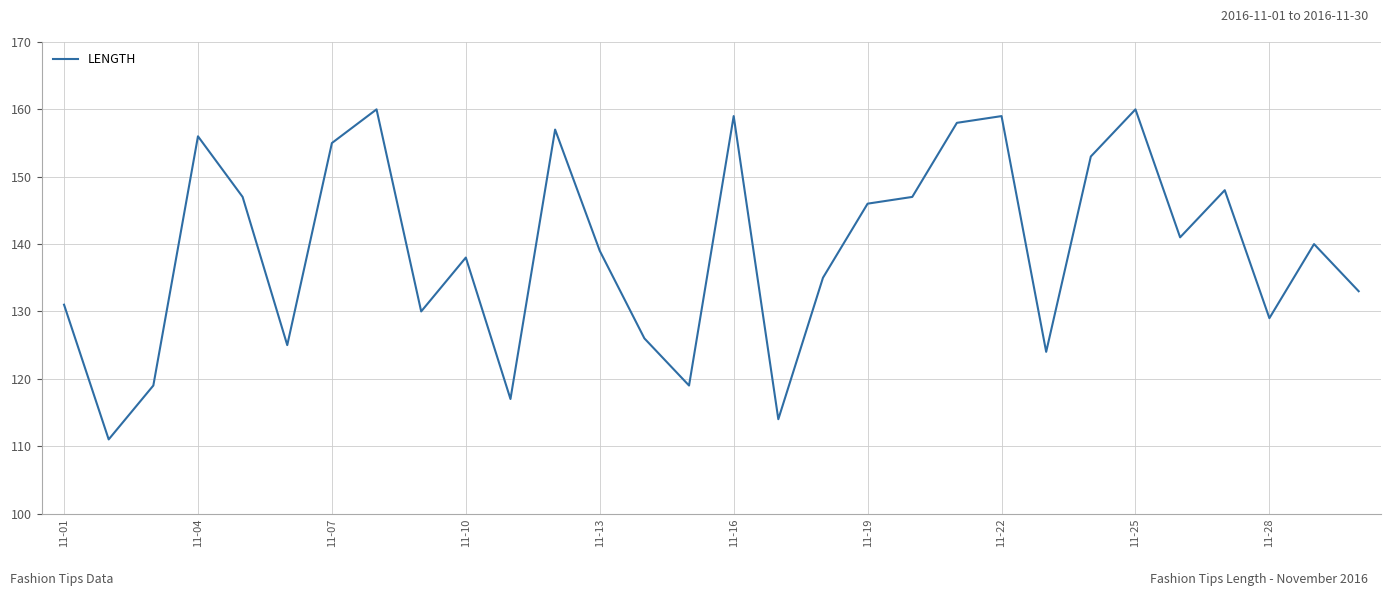

What is the greatest value displayed?

160